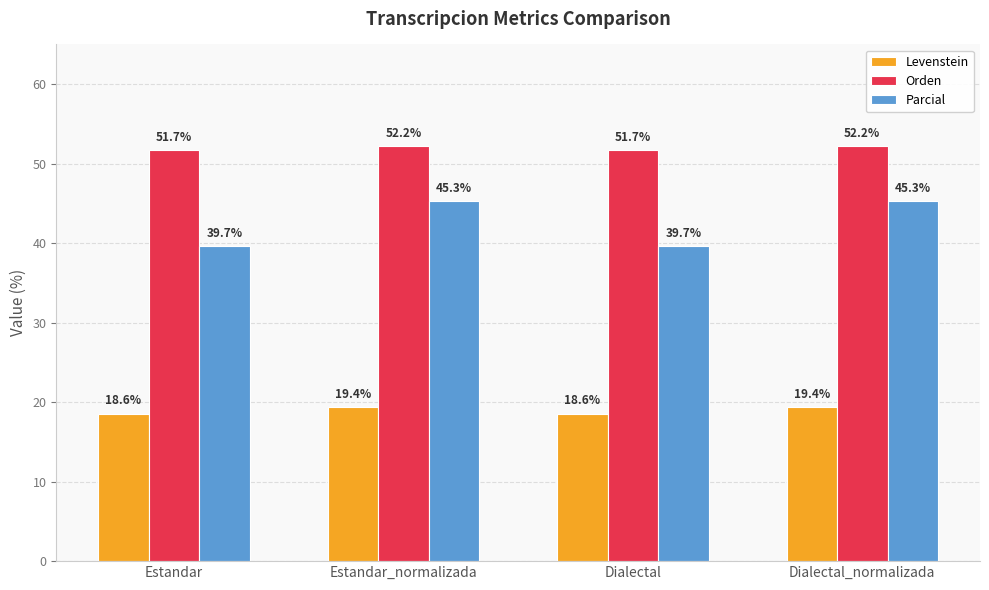

What is the maximum value shown in the chart?

52.2